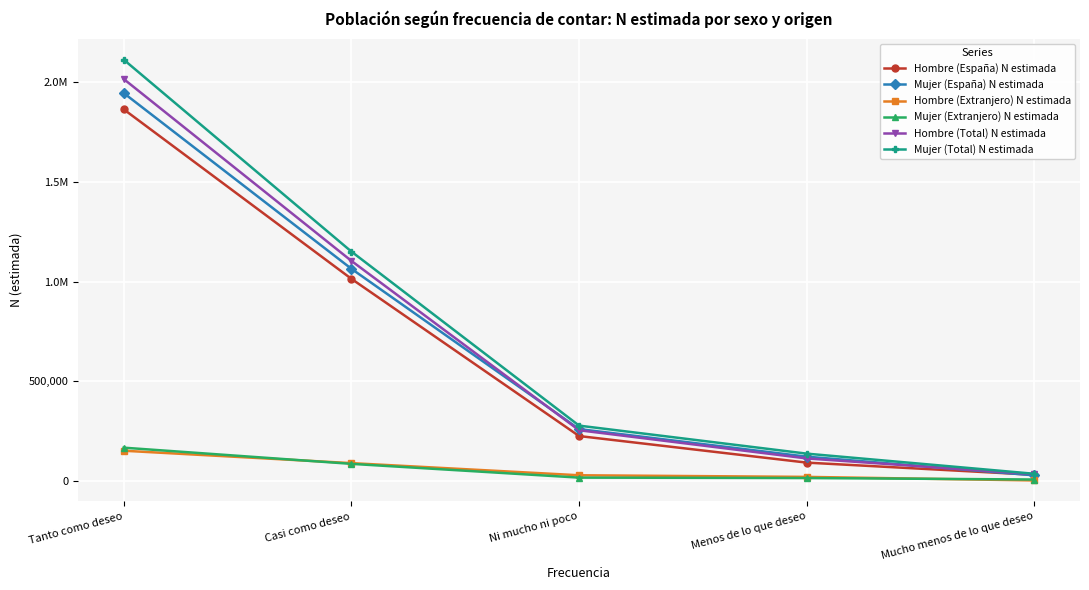

What are all the series names shown in the legend?

Hombre (España) N estimada, Mujer (España) N estimada, Hombre (Extranjero) N estimada, Mujer (Extranjero) N estimada, Hombre (Total) N estimada, Mujer (Total) N estimada